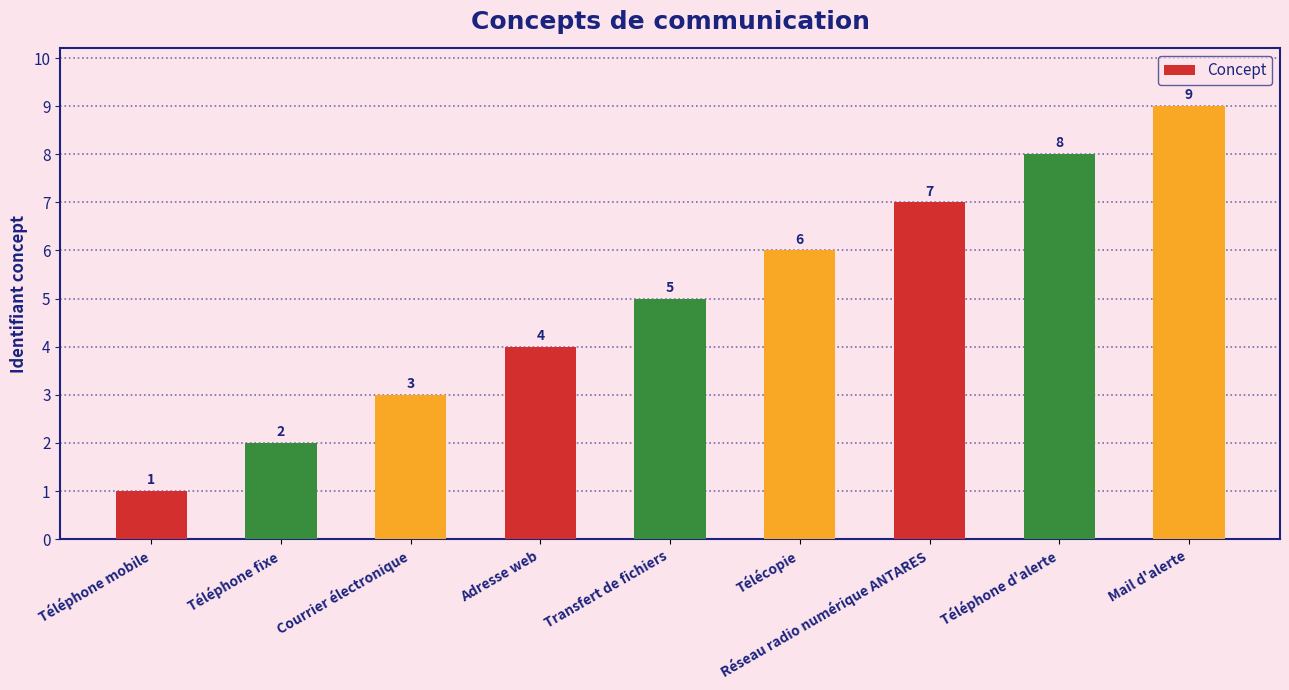

Rank the categories by value from lowest to highest.

Téléphone mobile, Téléphone fixe, Courrier électronique, Adresse web, Transfert de fichiers, Télécopie, Réseau radio numérique ANTARES, Téléphone d'alerte, Mail d'alerte